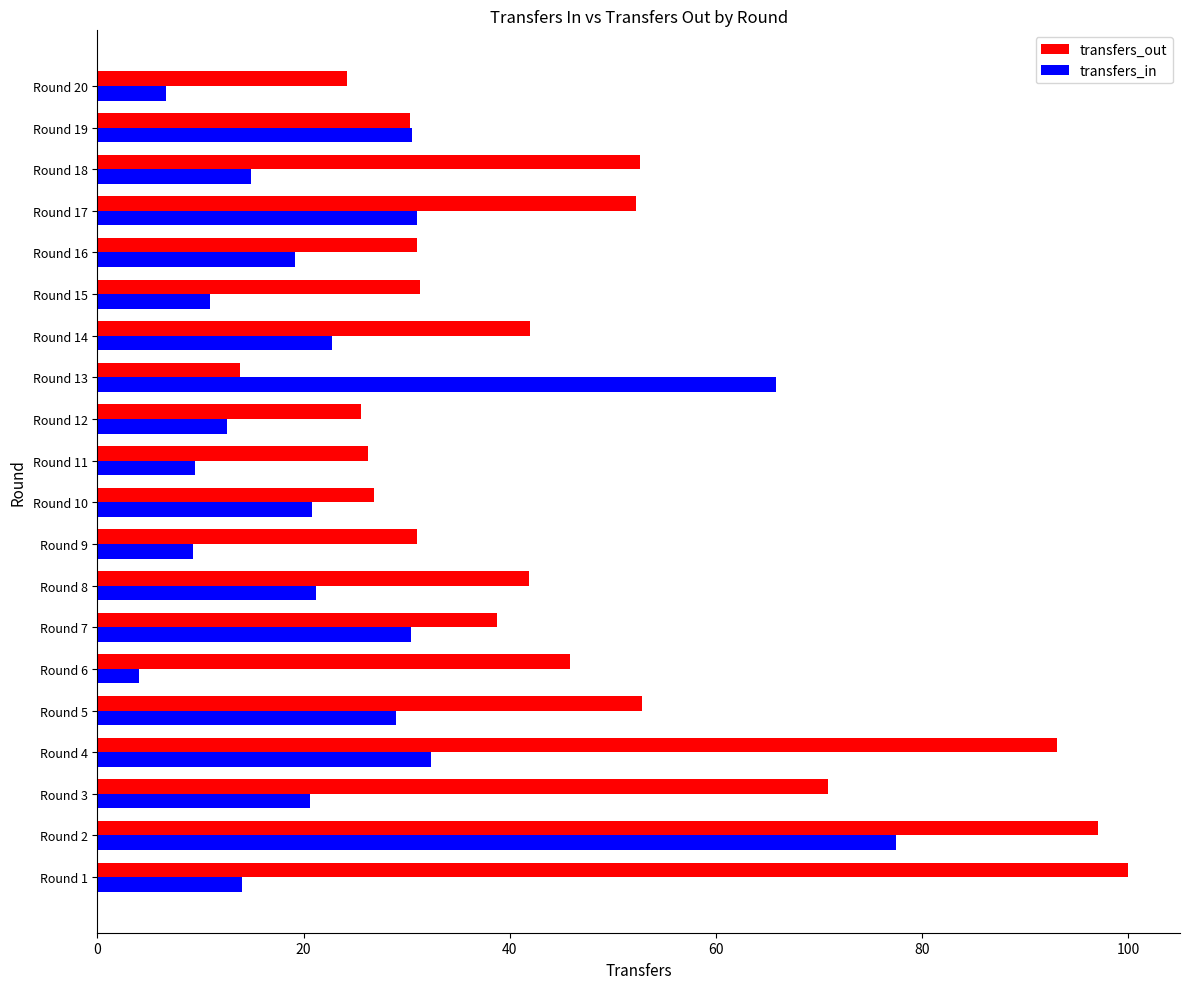

What is the spread (max minus min) of values at Round 6?

41.8